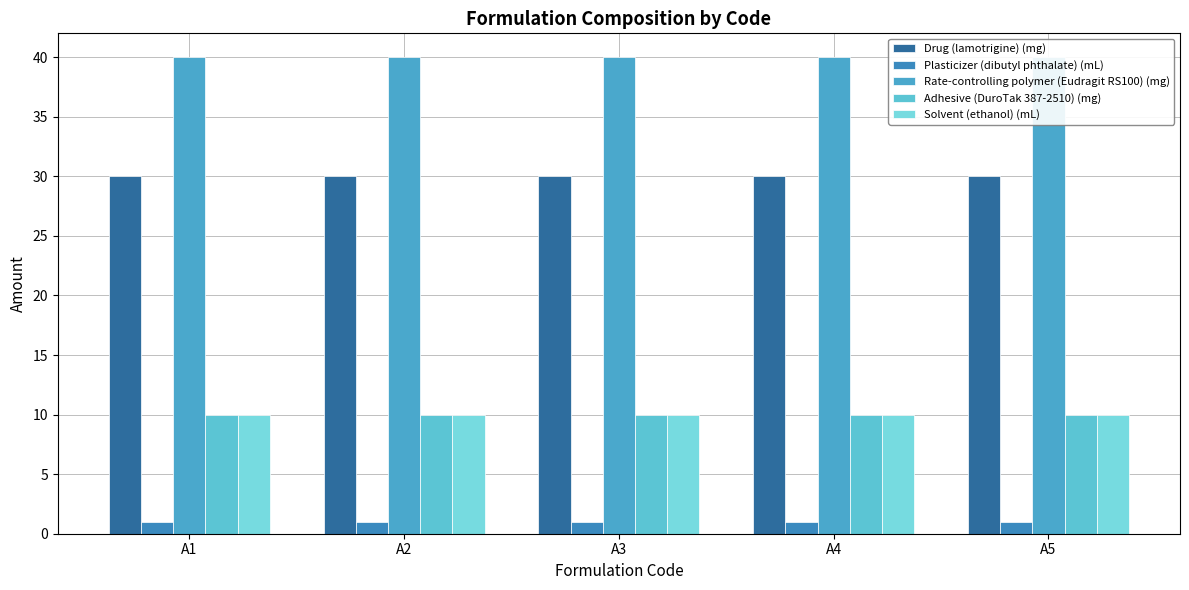

Reading left to right, list all the values displayed in this chart.

Drug (lamotrigine) (mg): A1=30	A2=30	A3=30	A4=30	A5=30
Plasticizer (dibutyl phthalate) (mL): A1=1	A2=1	A3=1	A4=1	A5=1
Rate-controlling polymer (Eudragit RS100) (mg): A1=40	A2=40	A3=40	A4=40	A5=40
Adhesive (DuroTak 387-2510) (mg): A1=10	A2=10	A3=10	A4=10	A5=10
Solvent (ethanol) (mL): A1=10	A2=10	A3=10	A4=10	A5=10